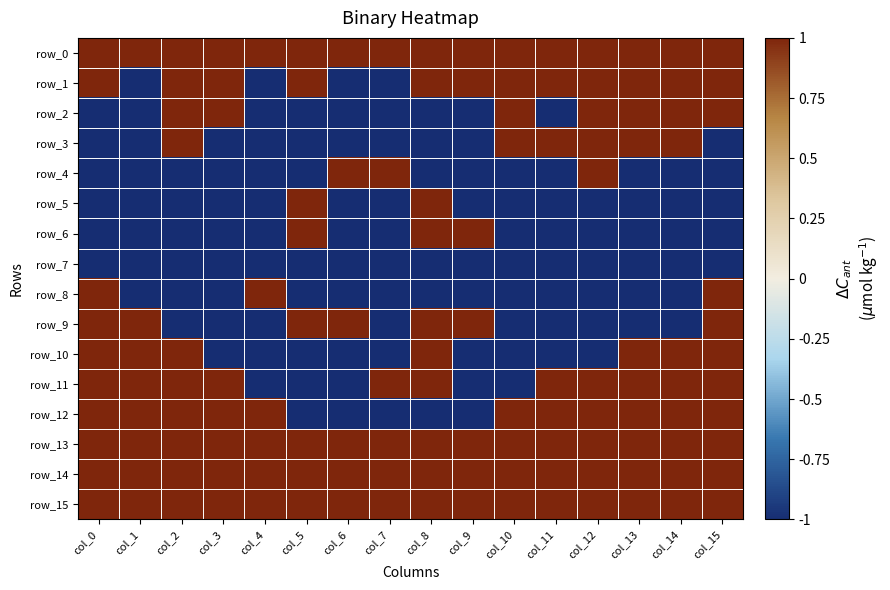

Which category has the lowest value in the row_2 series?

col_0